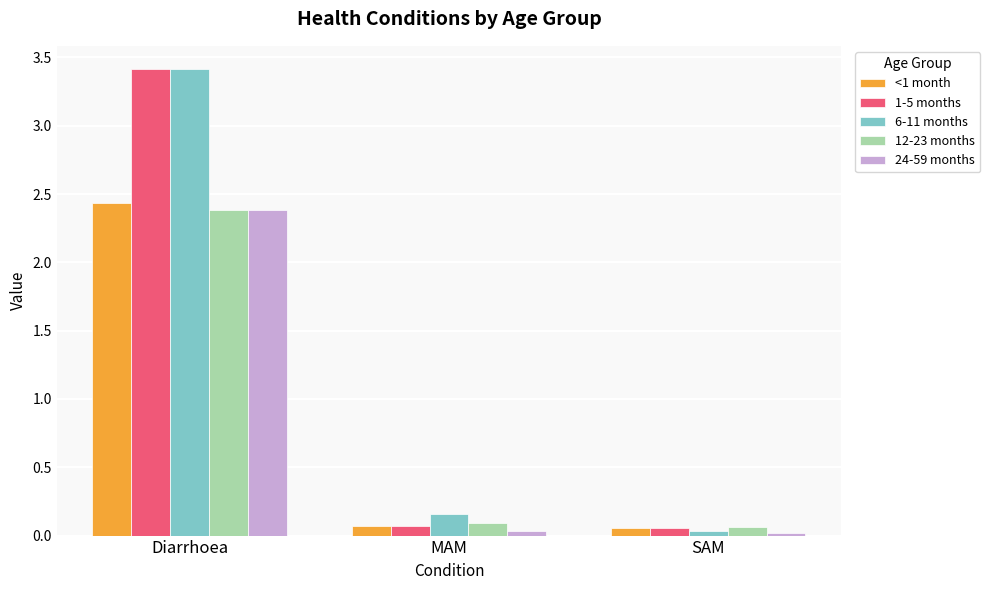

The value of 12-23 months at Diarrhoea is 1.6. True or false?

False